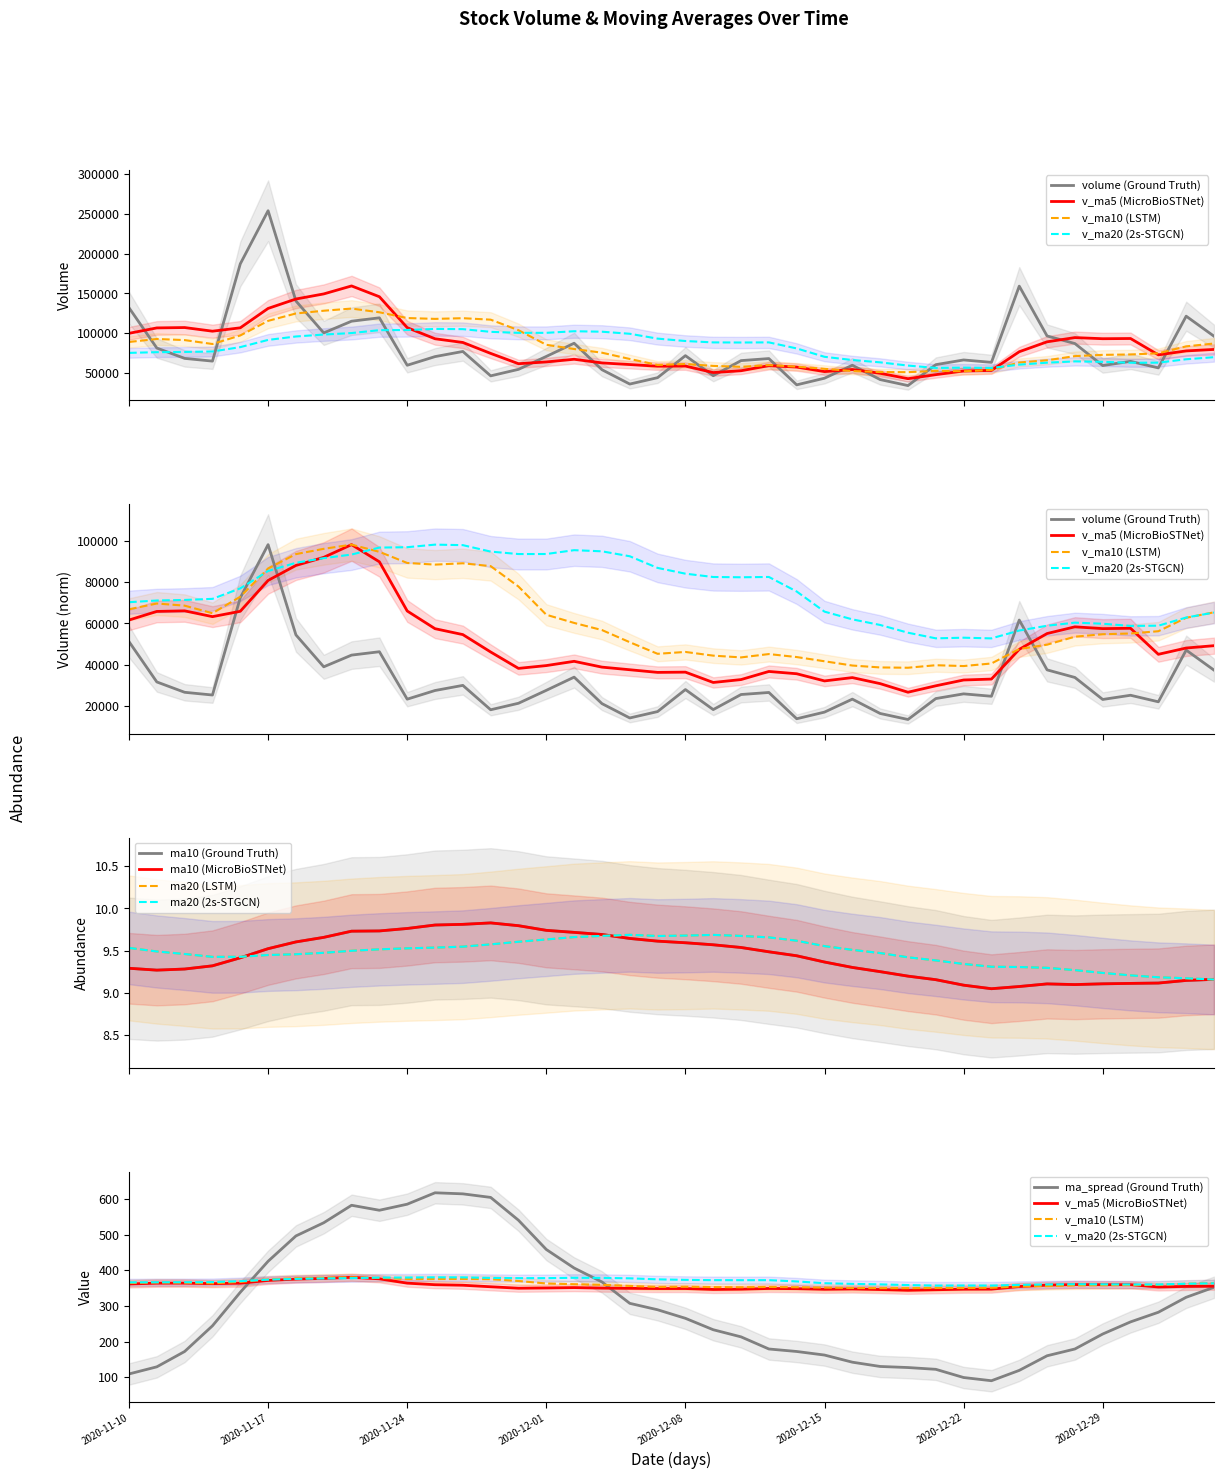

Which label corresponds to the smallest value in the chart?

2020-12-23